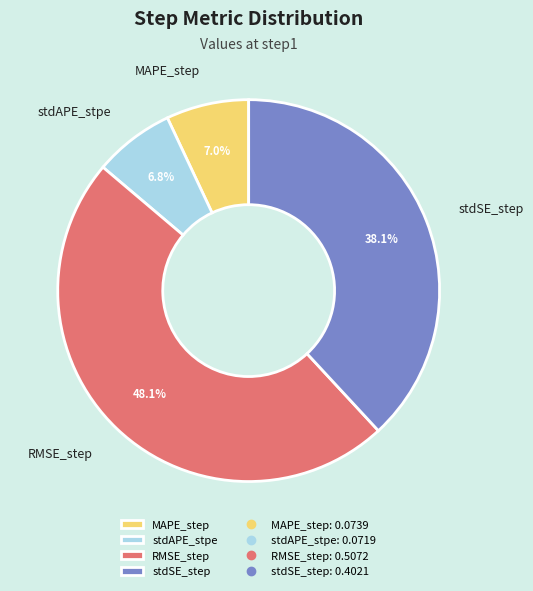

To the nearest percent, what portion does MAPE_step represent?

7%